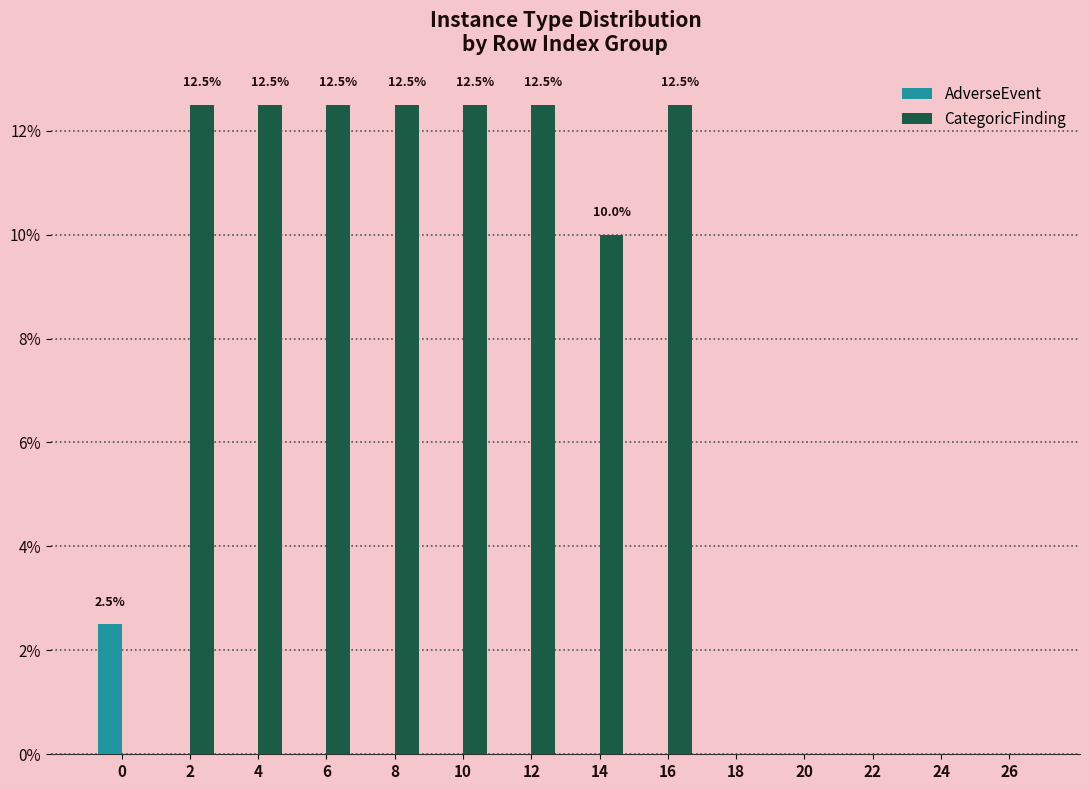

Count the number of data series in this chart.

2